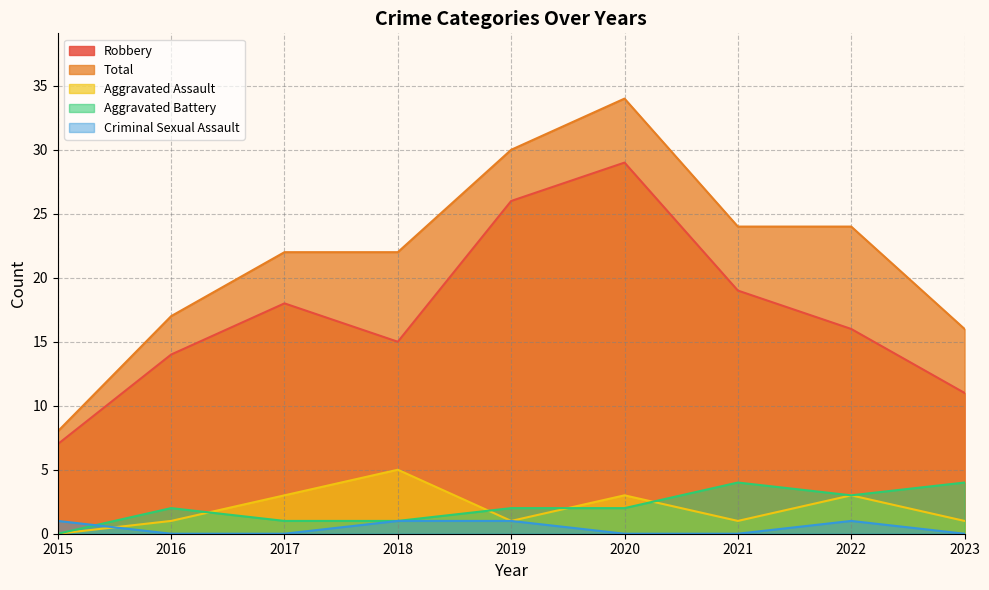

True or false: Aggravated Assault and Total cross at least once.

False